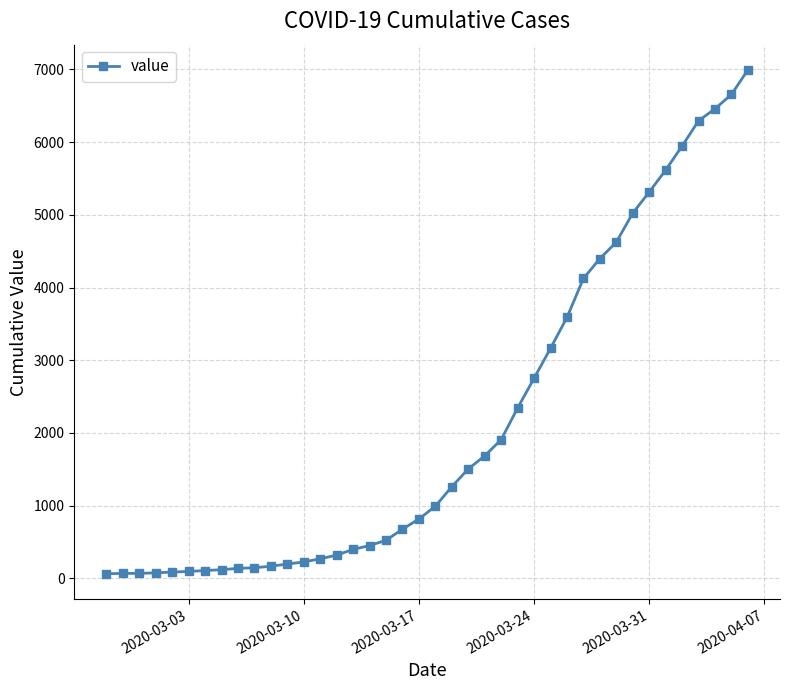

What is the sum of all values?

85677